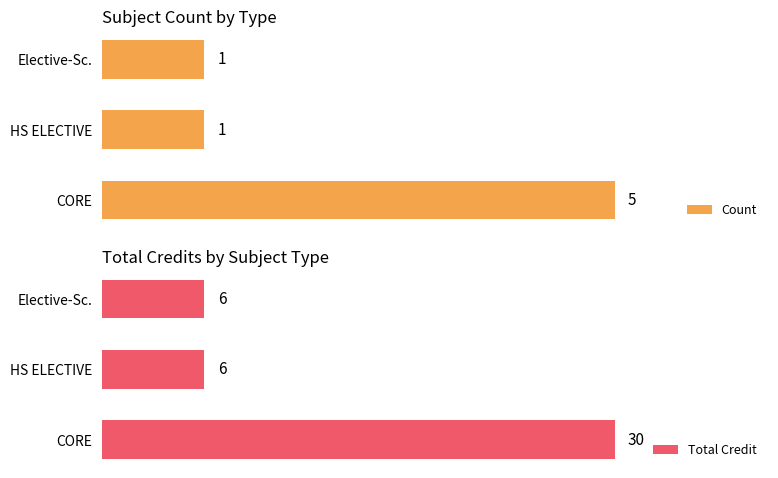

Count the number of data series in this chart.

2